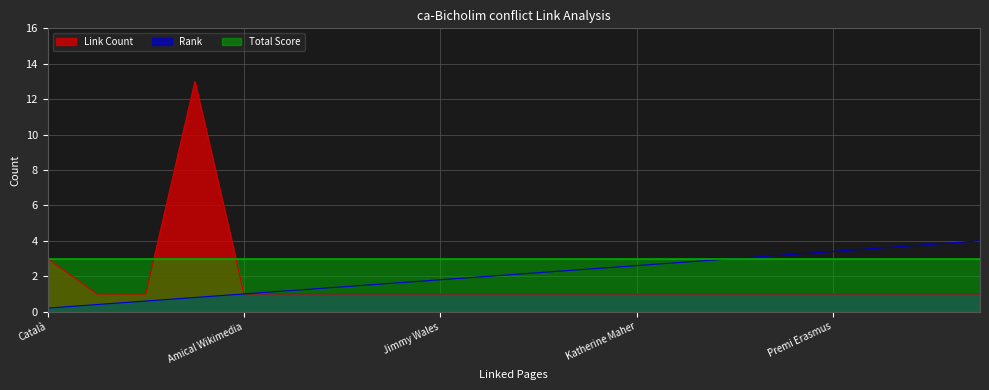

Which has a higher value, QRpedia or Larry Sanger?

QRpedia